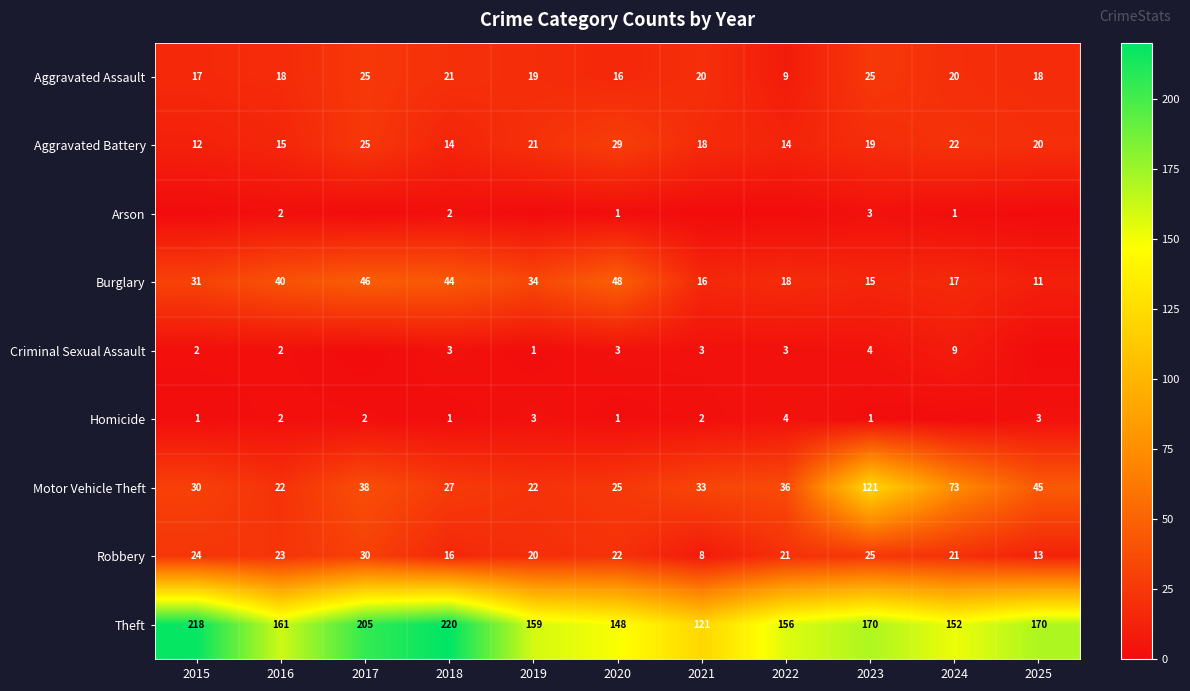

How many data points does each series have?

11